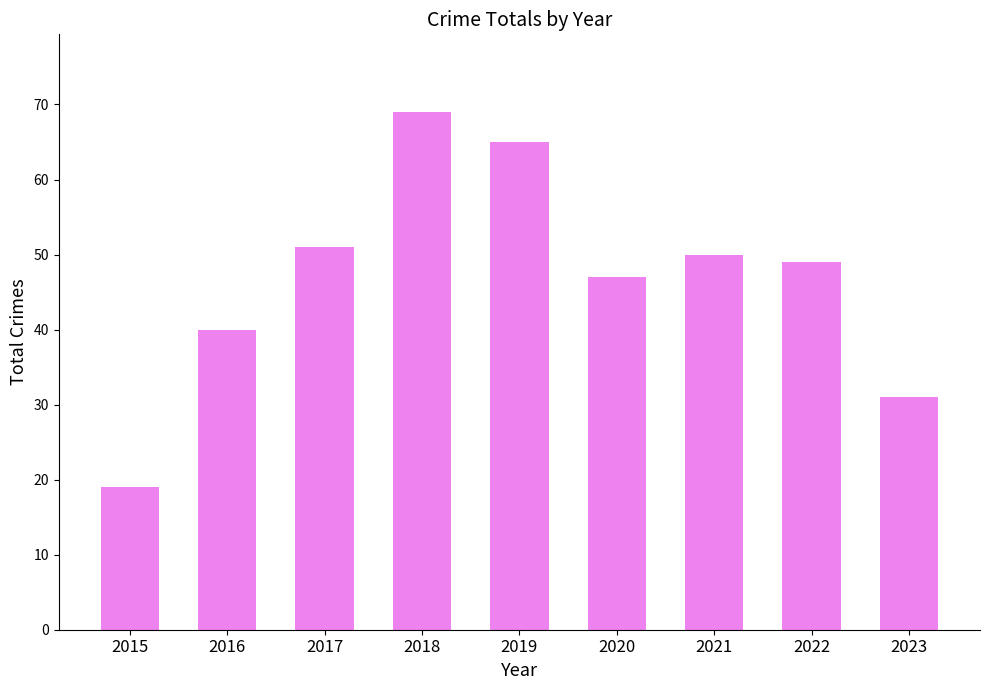

What is the value of the 6th bar from the left?

47